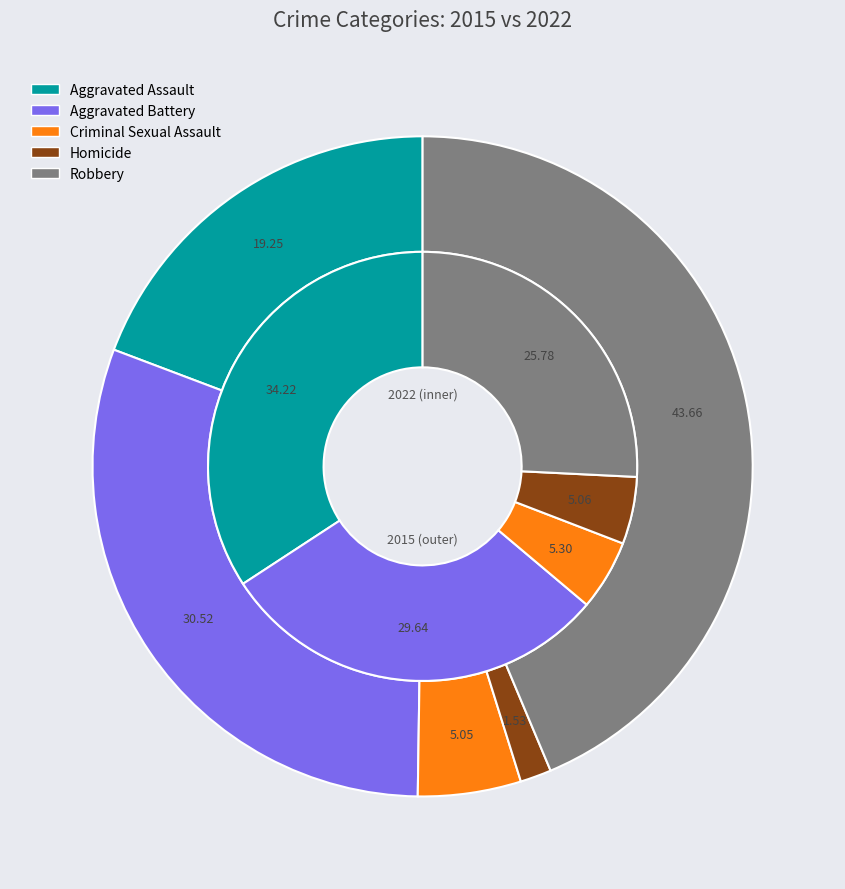

Count the number of slices in the pie.

5